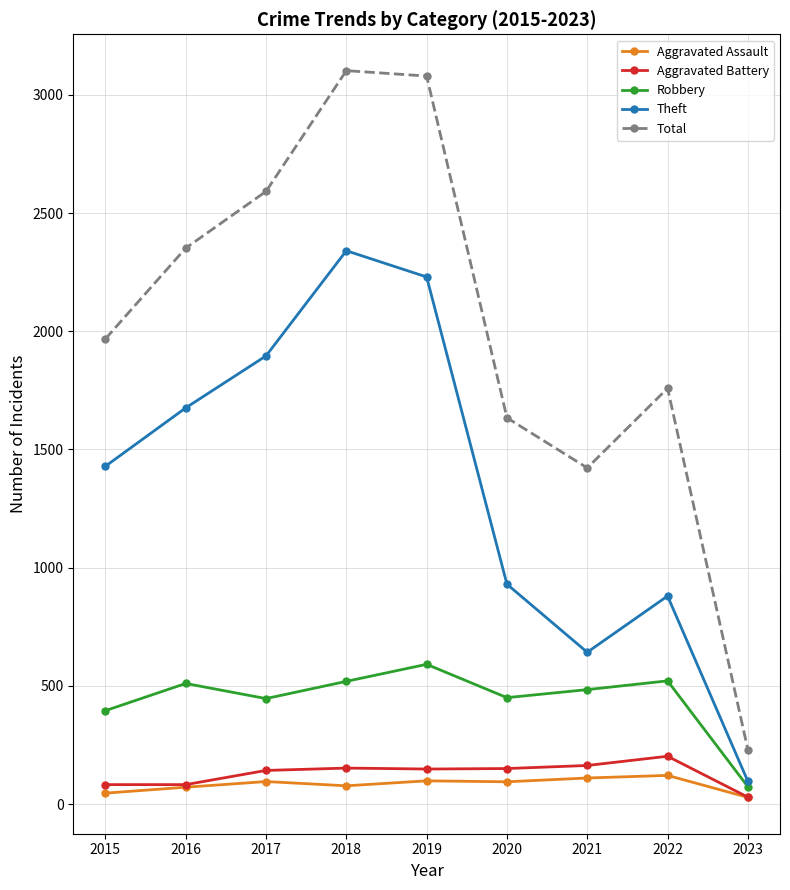

What is the difference between the maximum and minimum values in the Total series?

2873